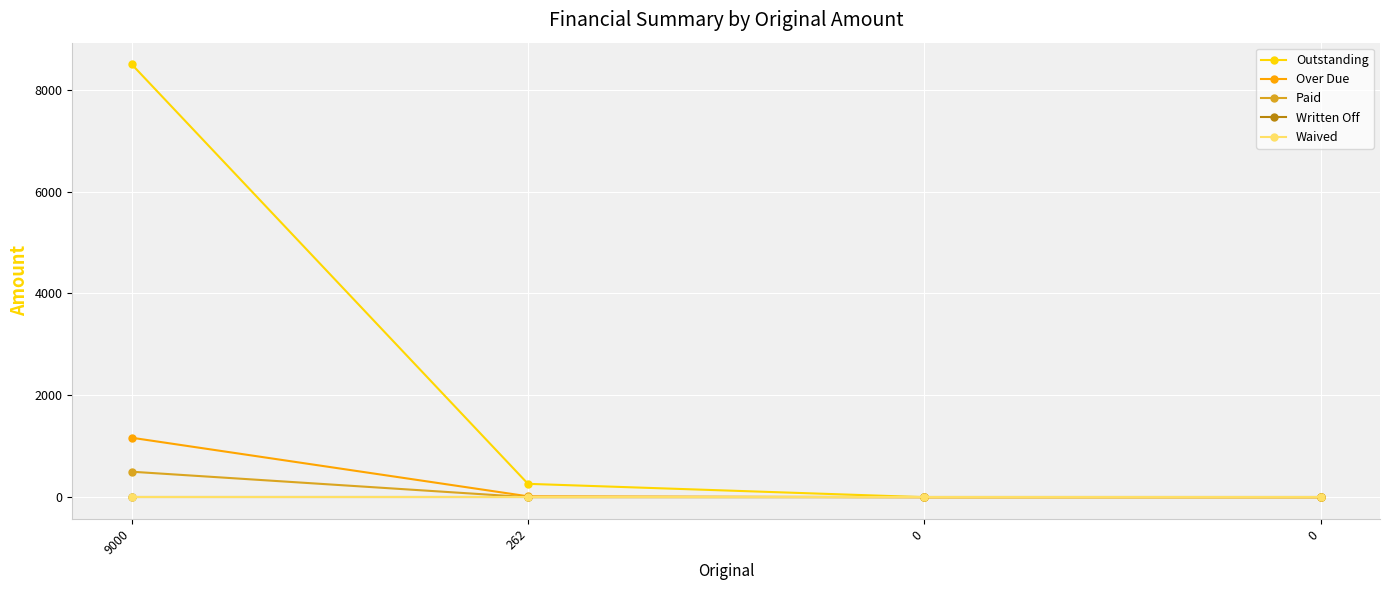

True or false: Waived and Over Due intersect in this chart.

False